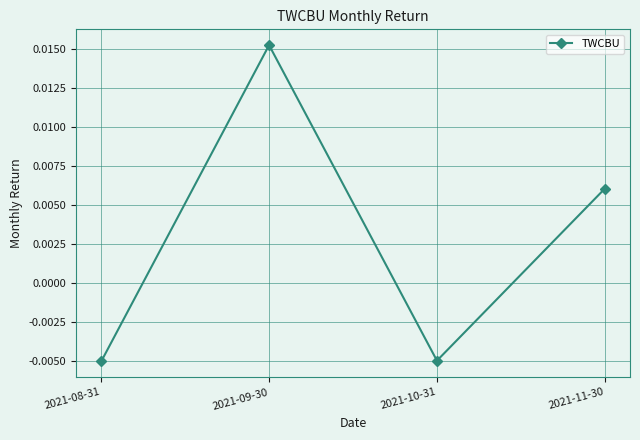

Between 2021-09-30 and 2021-11-30, which is larger?

2021-09-30